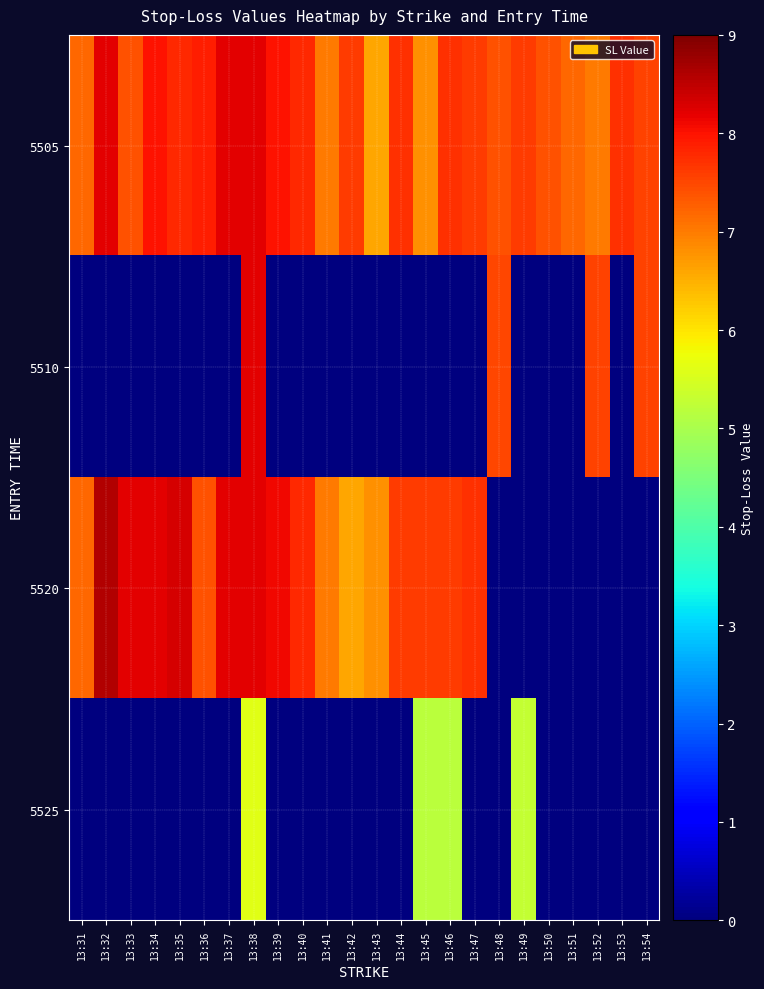

What is the total value across all series at 13:33?

15.6